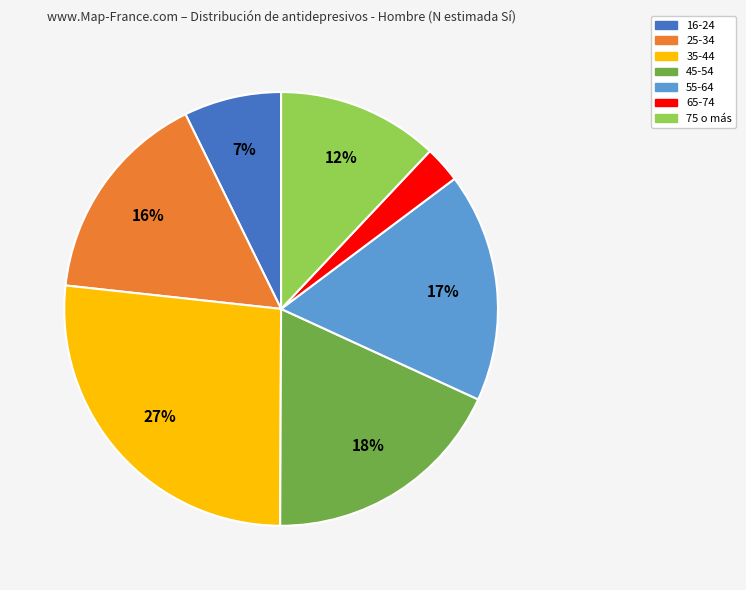

How many slices are in this pie chart?

7